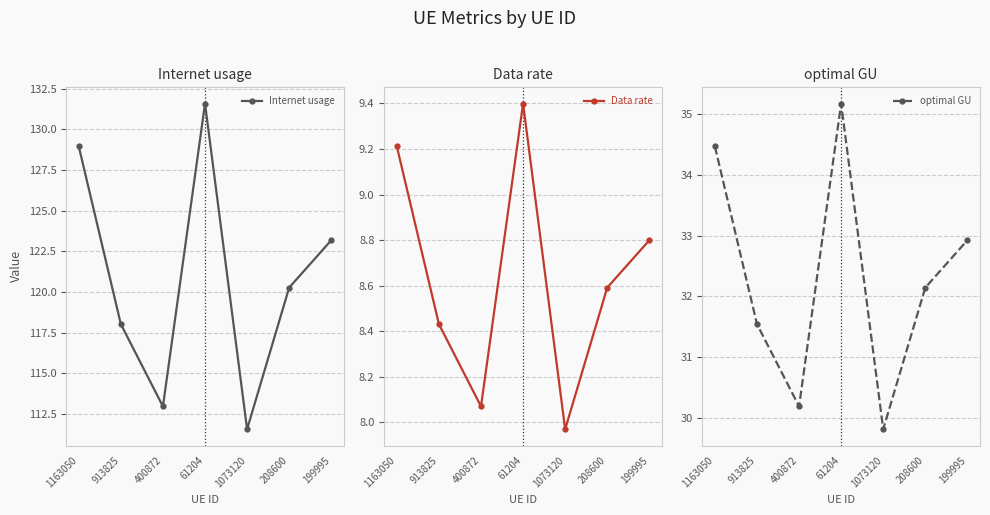

What is the spread (max minus min) of values at 400872?

104.9